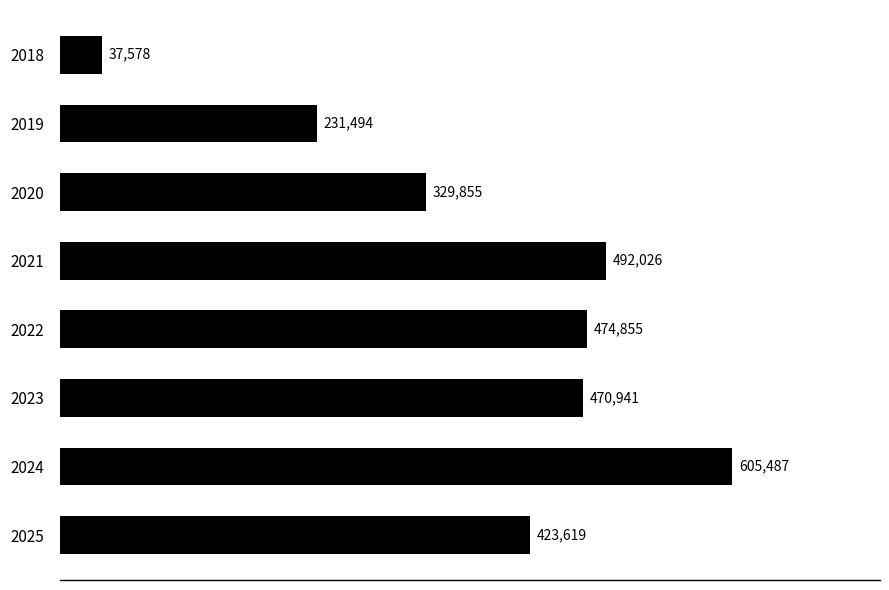

True or false: the data shows 605487.0 at 2024.

True